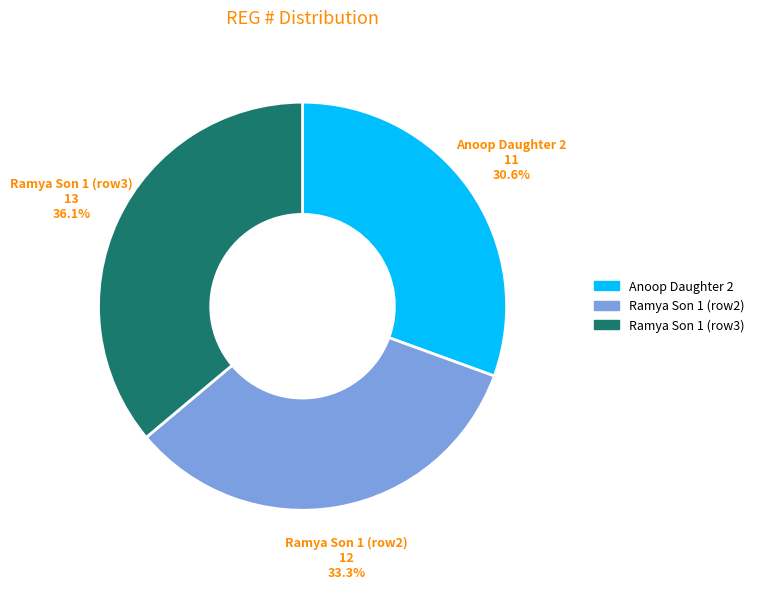

Count the number of slices in the pie.

3